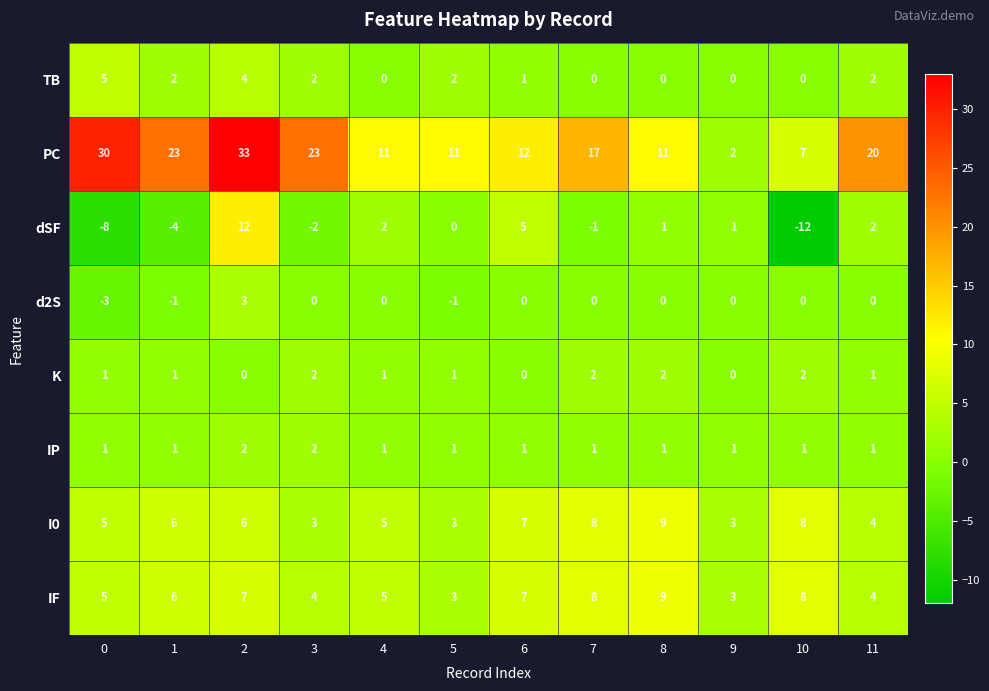

Count the number of data series in this chart.

8